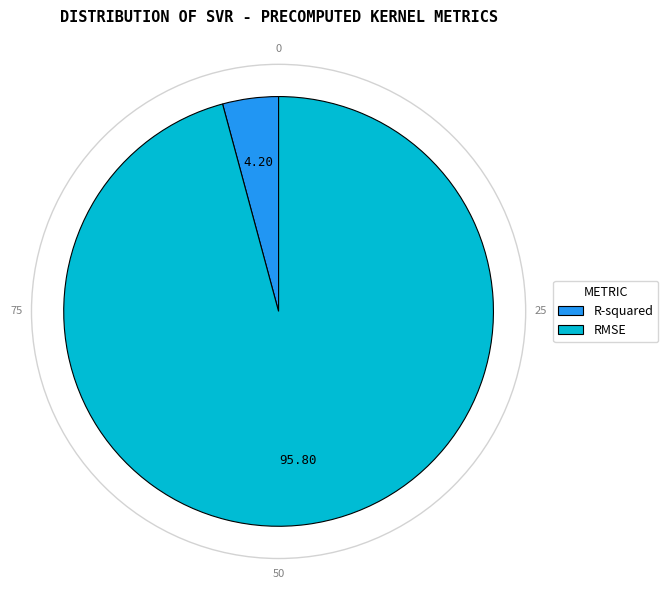

Which category has the smallest portion of the pie?

R-squared